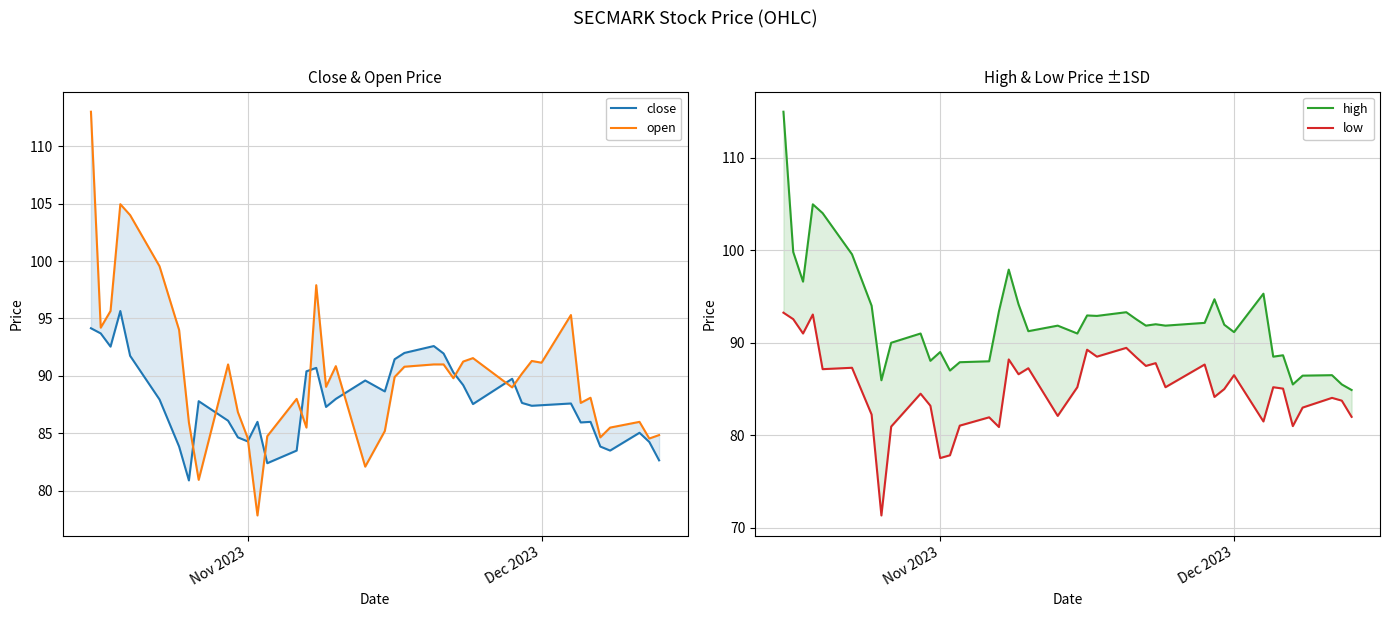

List the series in order of their peak value, highest first.

high, open, close, low